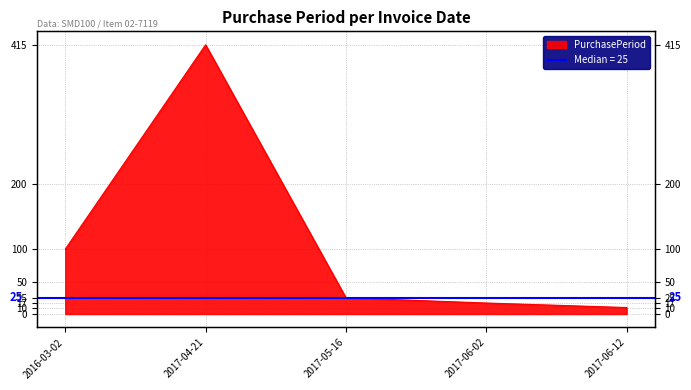

Reading left to right, what are all the values shown in this chart?

2016-03-02=100	2017-04-21=415	2017-05-16=25	2017-06-02=17	2017-06-12=10